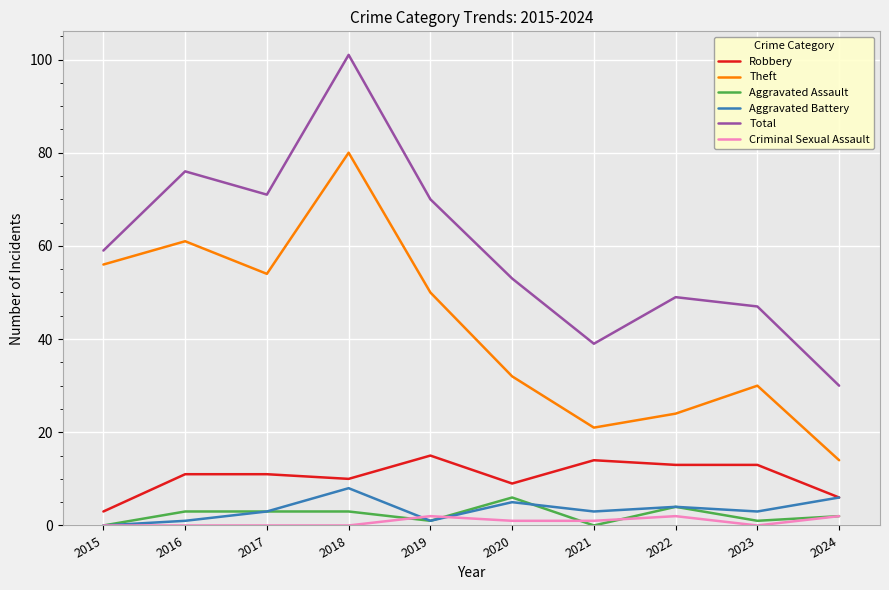

Which series has the largest total across all categories?

Total